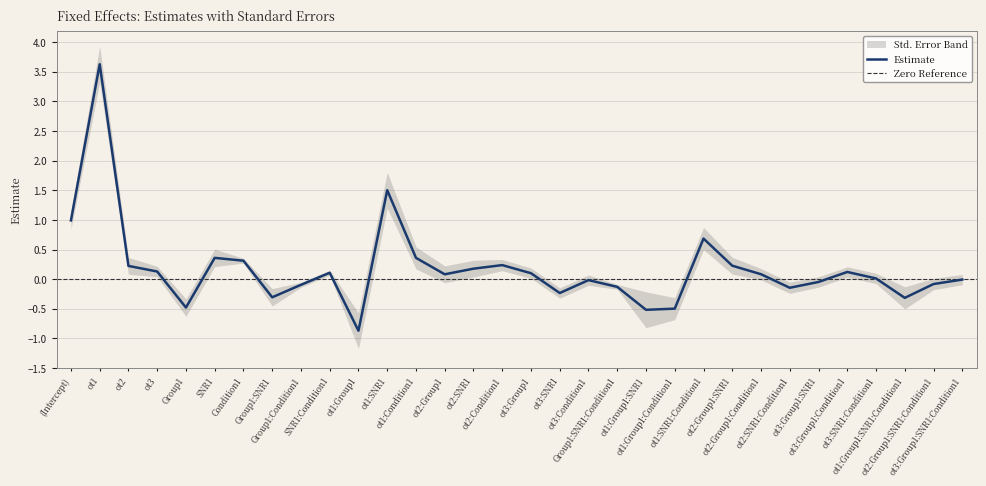

Is it true that the value at ot2:Group1 is 0.1?

True